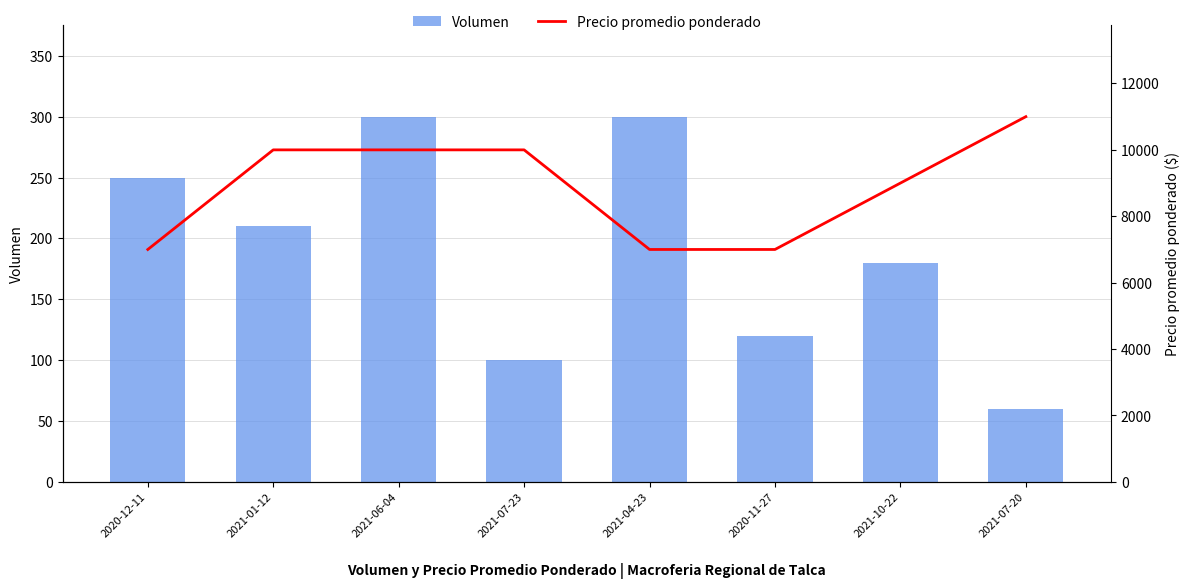

What is the label of the 6th bar from the right?

2021-06-04